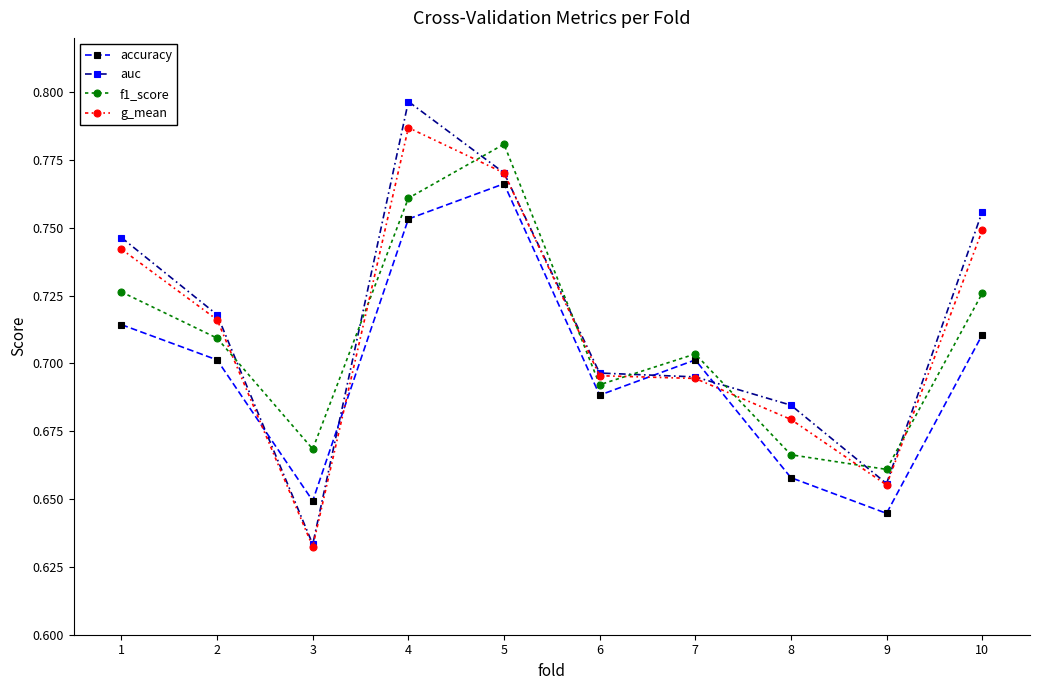

Where is the first local maximum for accuracy?

5